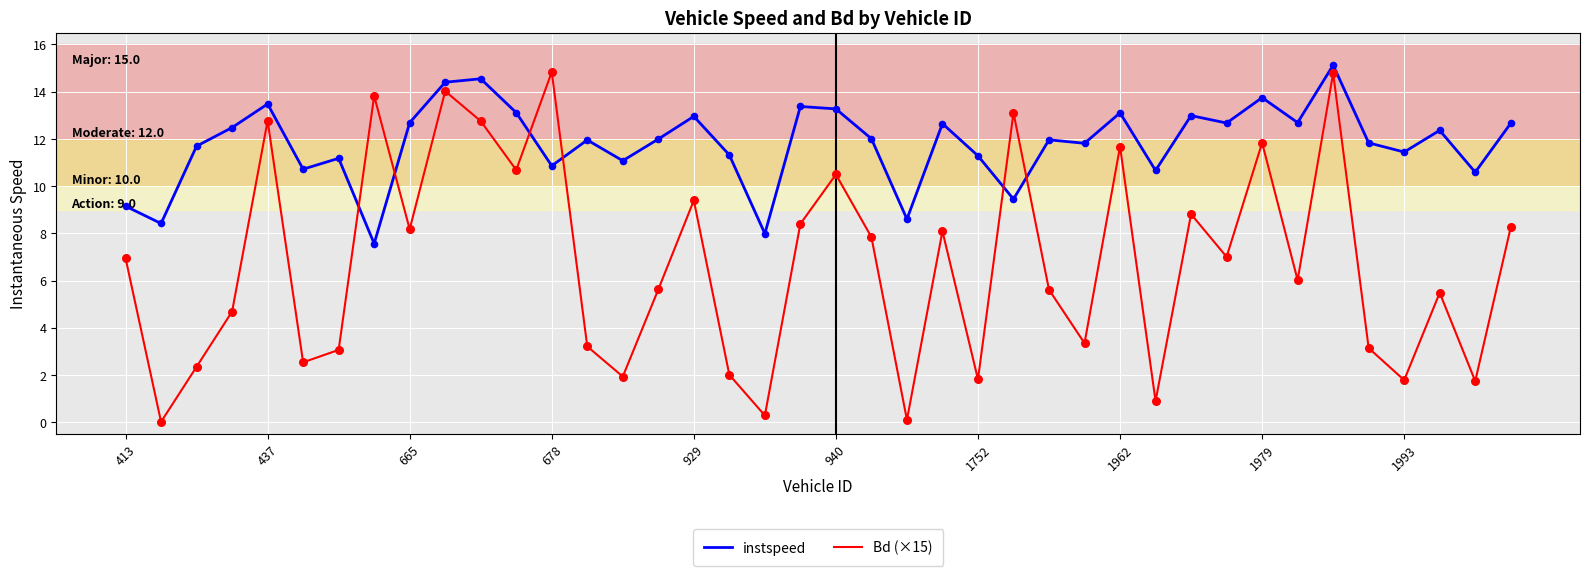

Which series has the largest total across all categories?

instspeed